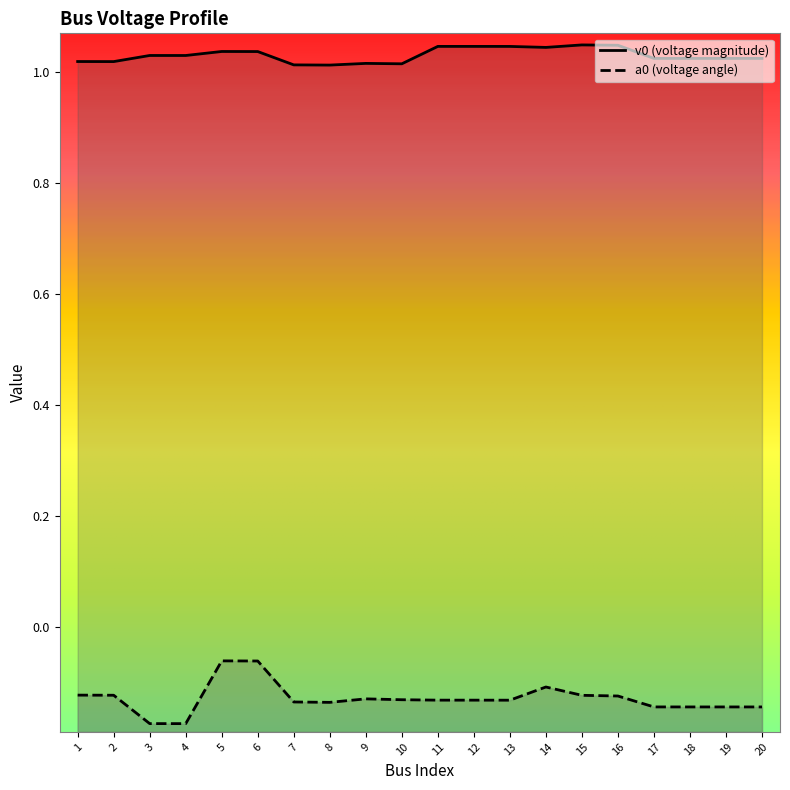

Reading left to right, list all the values displayed in this chart.

v0: 1.0	1.0	1.0	1.0	1.0	1.0	1.0	1.0	1.0	1.0	1.0	1.0	1.0	1.0	1.0	1.0	1.0	1.0	1.0	1.0
a0: -0.1	-0.1	-0.2	-0.2	-0.1	-0.1	-0.1	-0.1	-0.1	-0.1	-0.1	-0.1	-0.1	-0.1	-0.1	-0.1	-0.1	-0.1	-0.1	-0.1